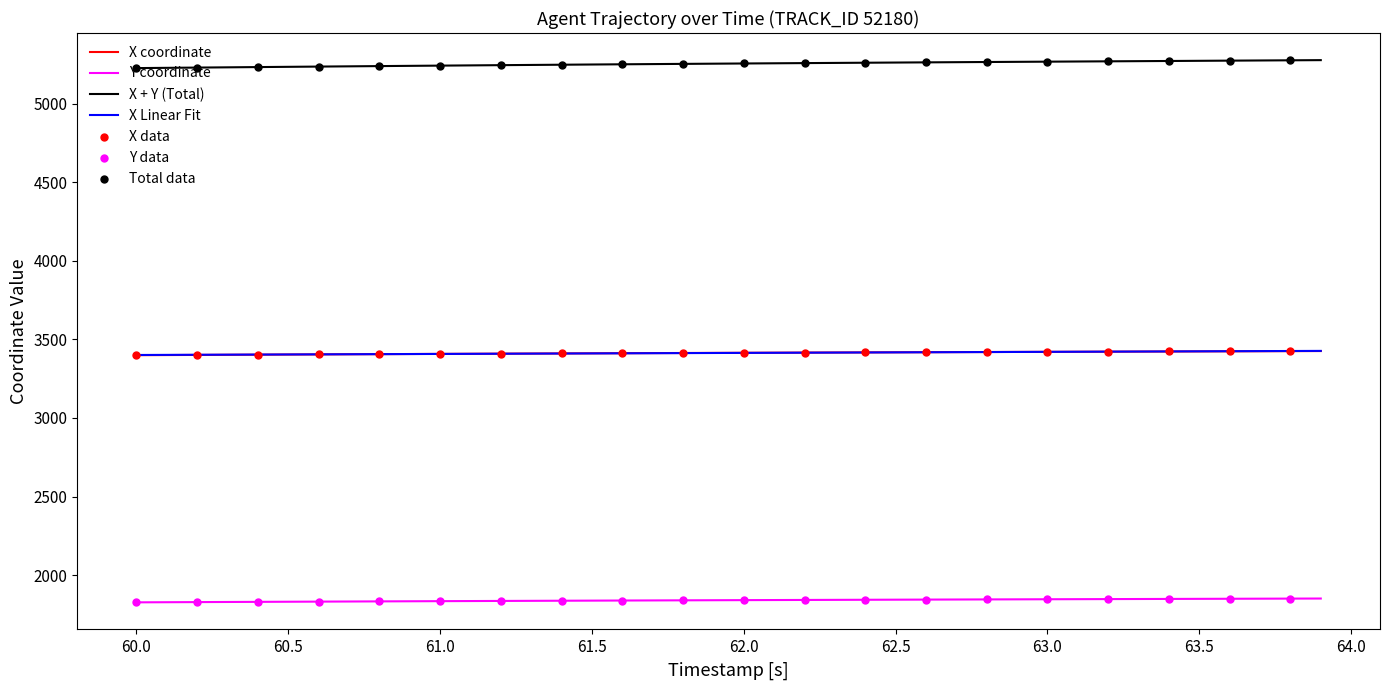

True or false: X coordinate and X + Y (Total) cross at least once.

False